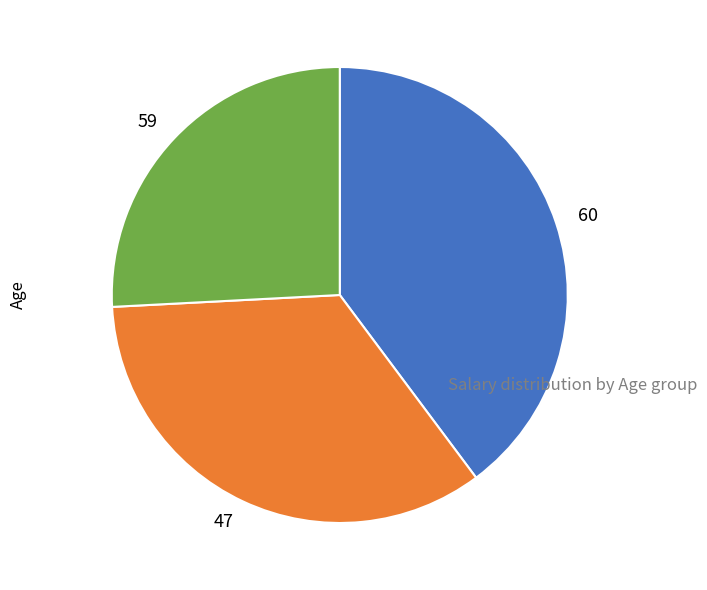

What is the largest slice in the pie chart?

60